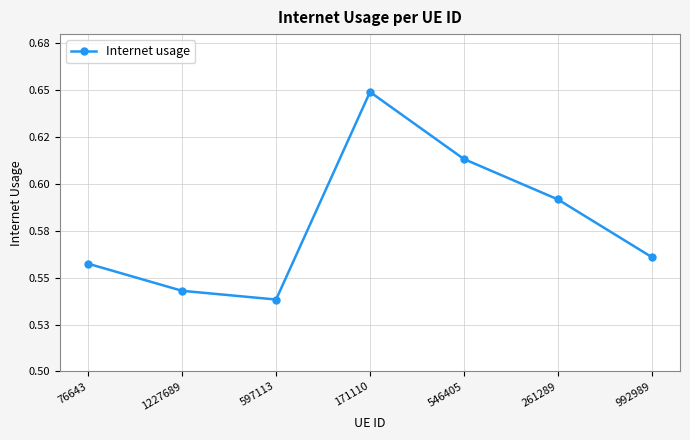

How many interior local peaks (higher than both neighbors) does the data have?

1